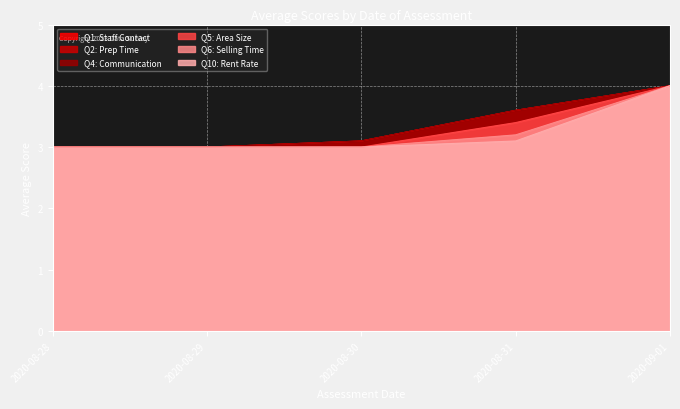

What is the label of the 4th point from the right?

2020-08-29